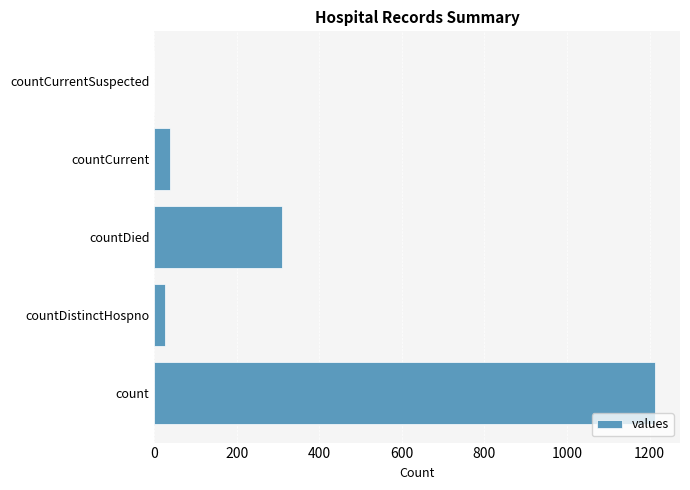

The value at countCurrentSuspected is -566. True or false?

False